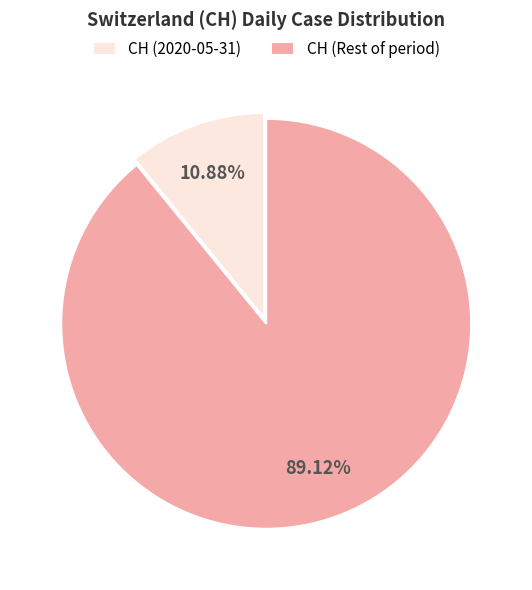

Is there a majority slice in this chart?

Yes